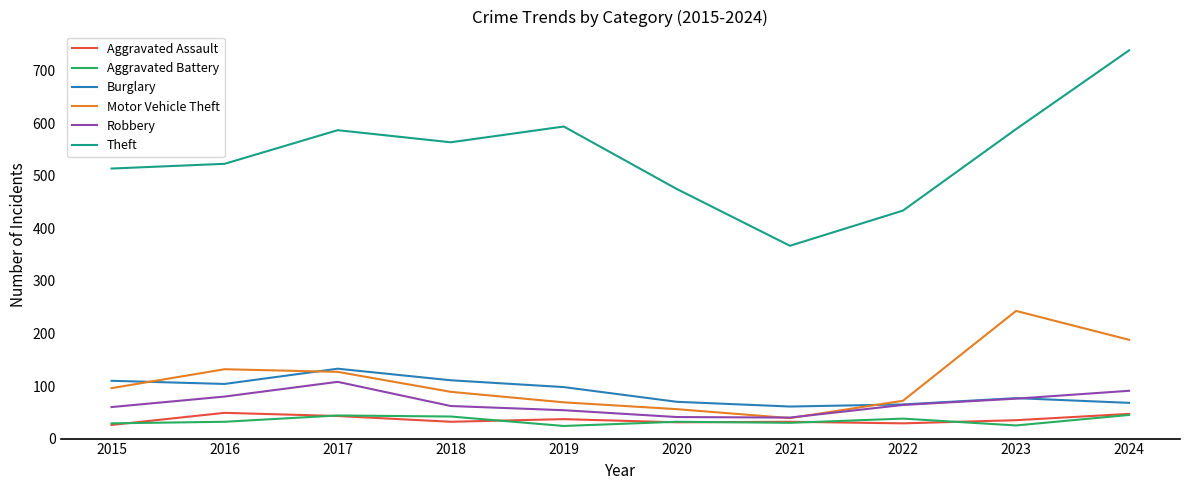

What is the greatest value displayed?

739